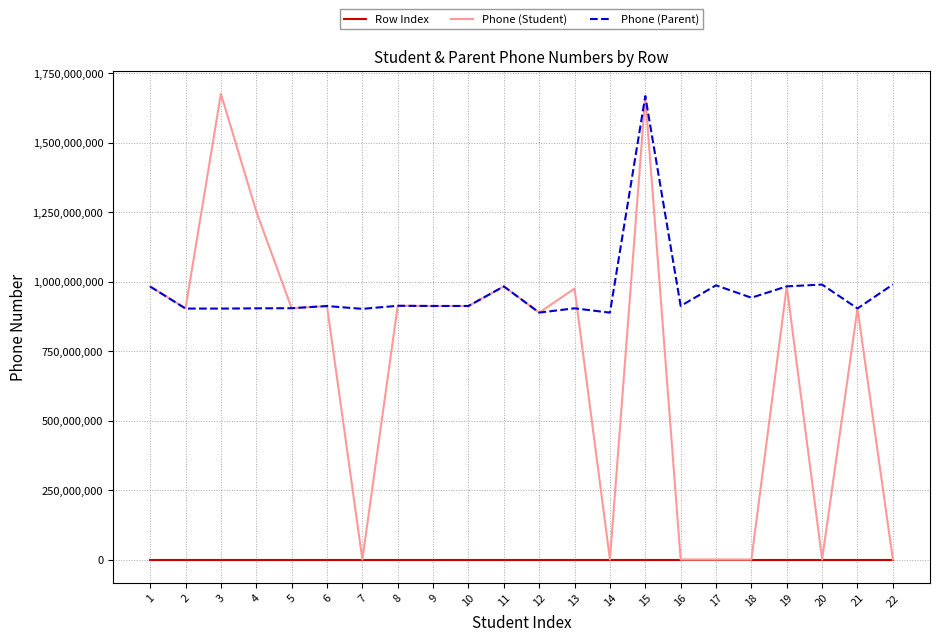

What is the maximum value shown in the chart?

1676316668